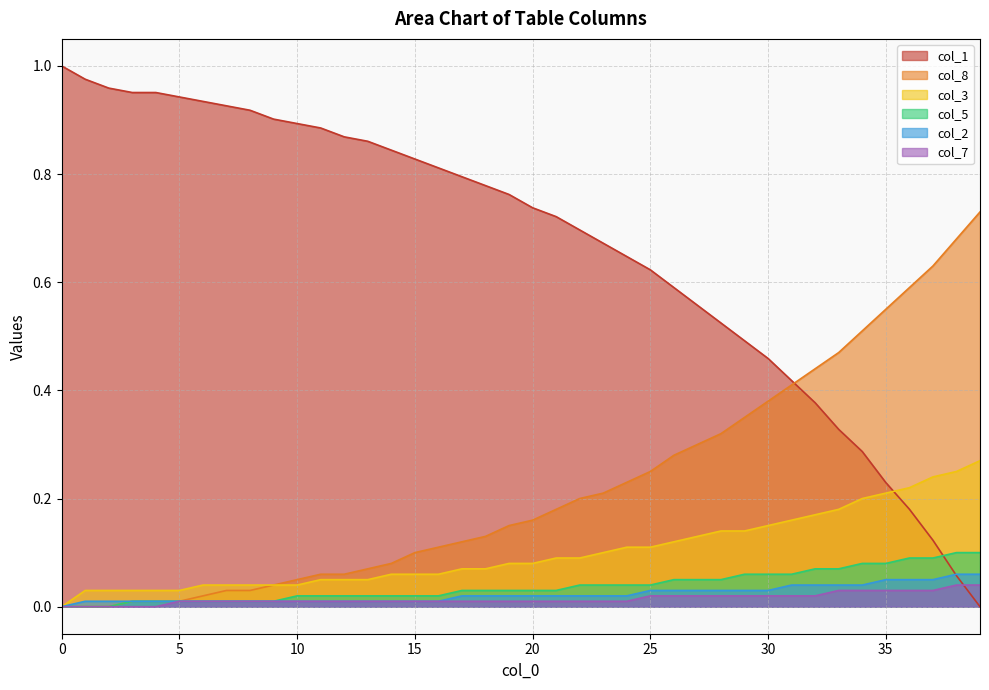

How many positive values does the col_1 series have?

39